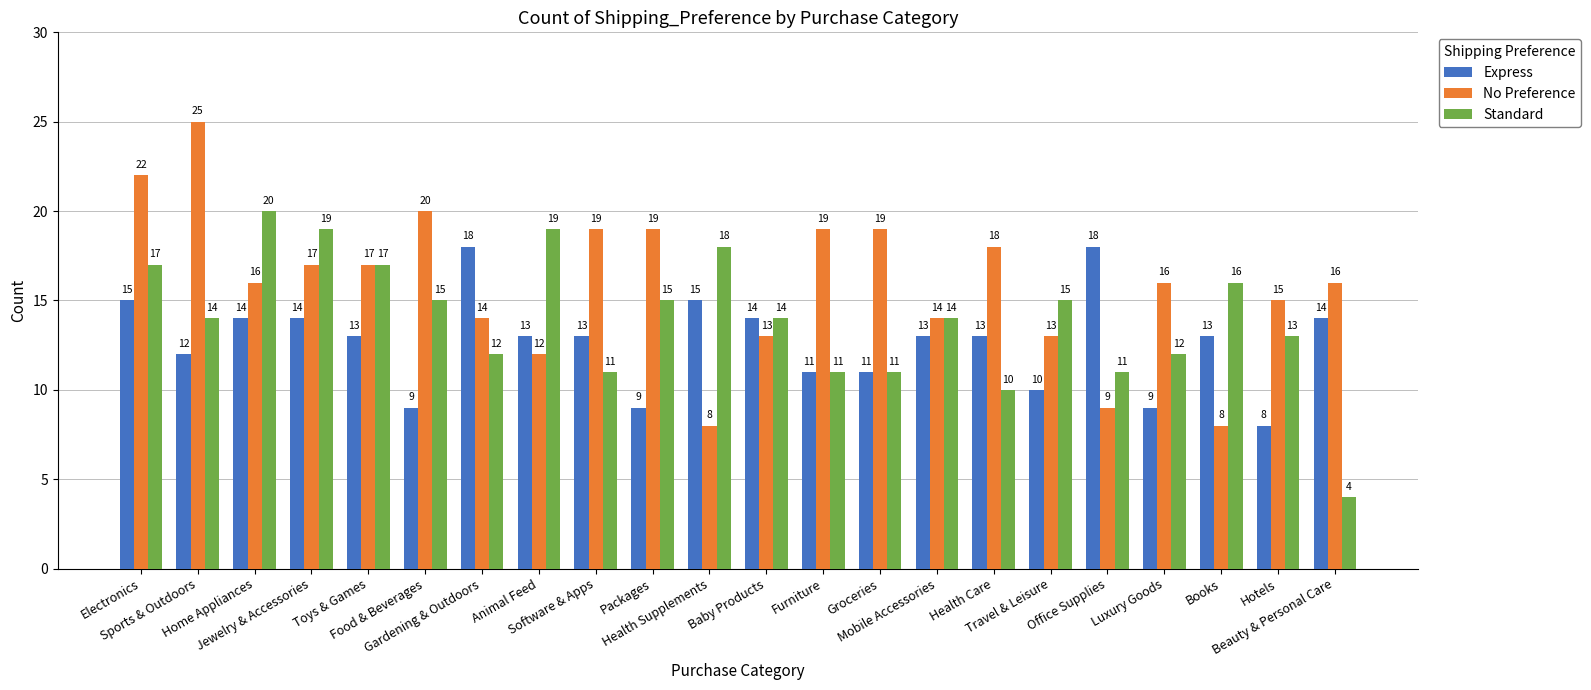

What is the lowest value of the Express series?

8